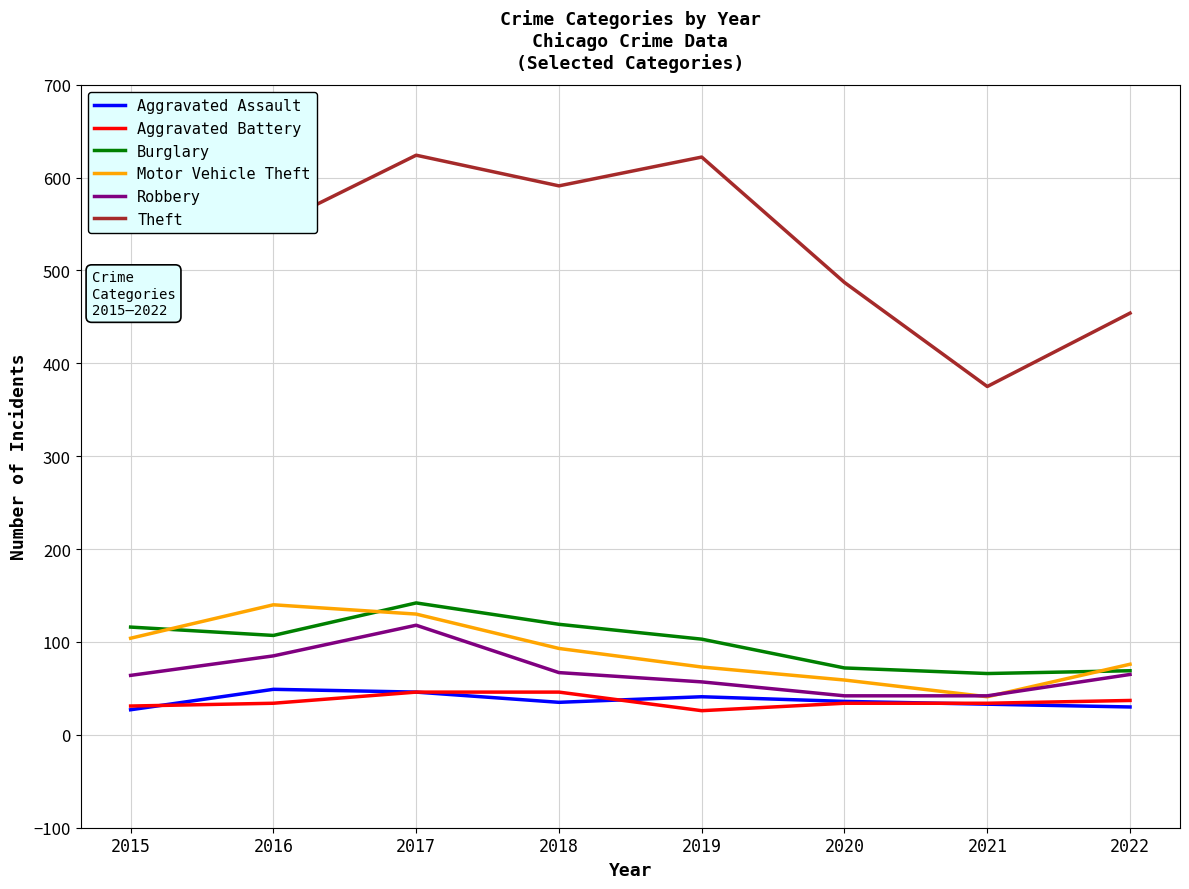

The value of Burglary at 2015 is 52. True or false?

False